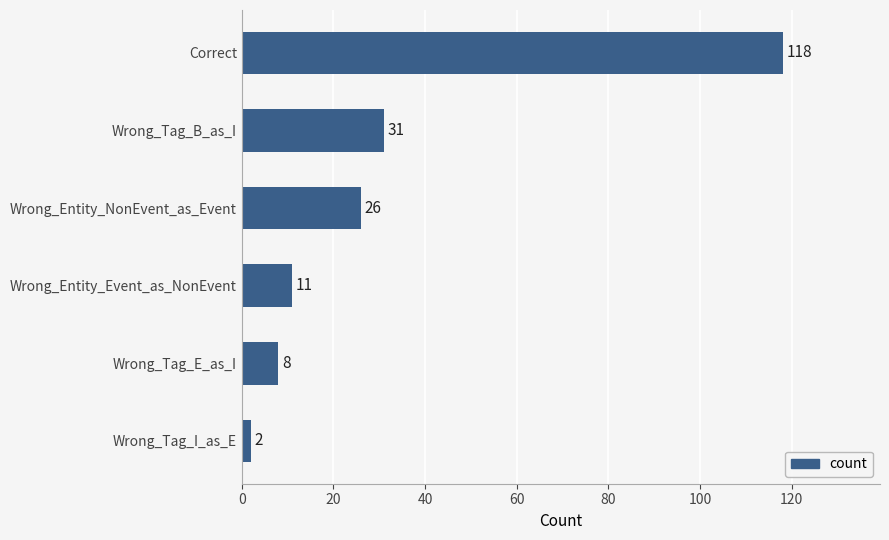

Between Correct and Wrong_Entity_Event_as_NonEvent, which is larger?

Correct